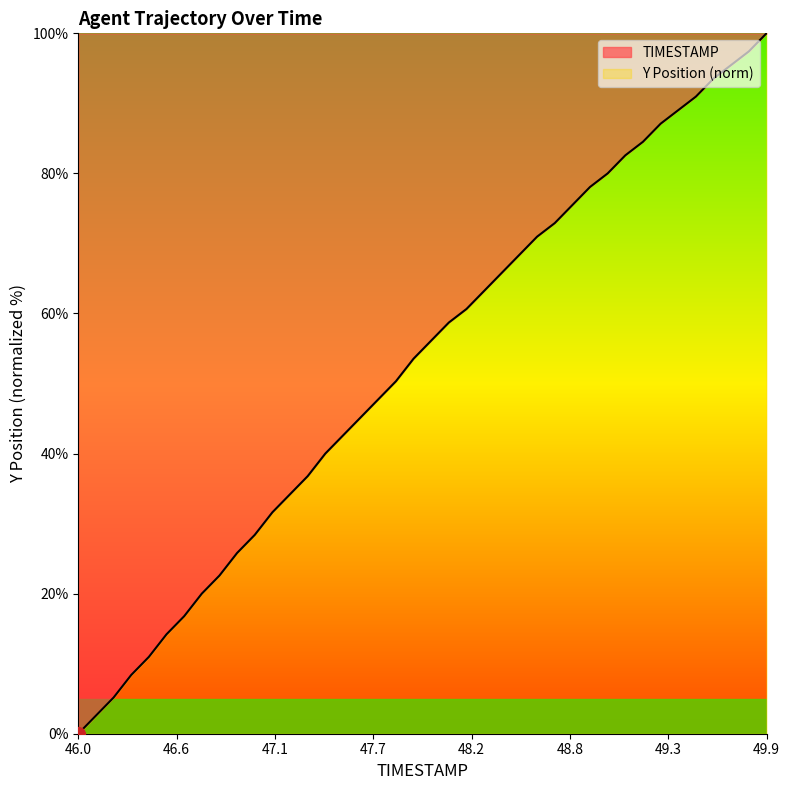

How many data points are above 56?

20